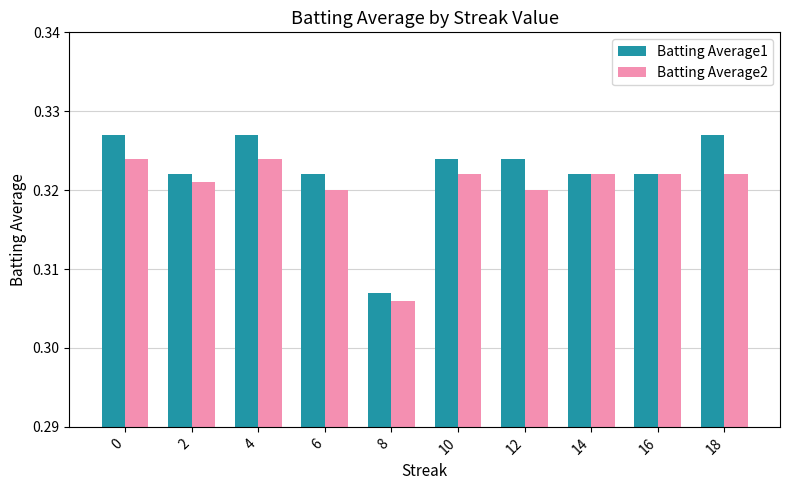

The Batting Average2 series shows 0.2 at 12. True or false?

False